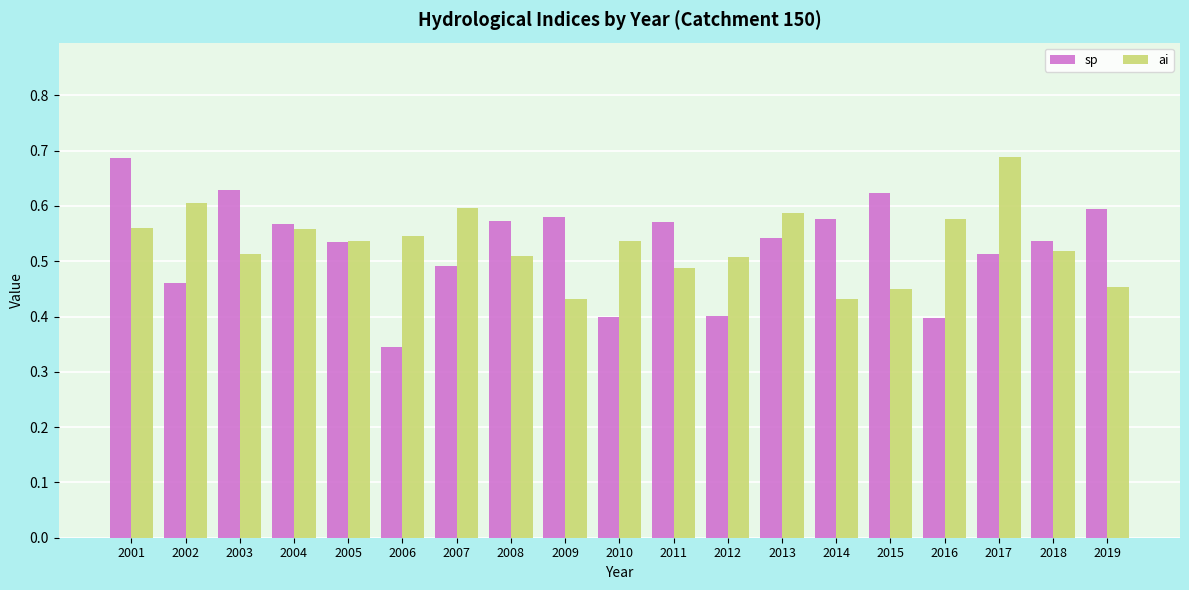

At how many categories does at least one series exceed 0?

19